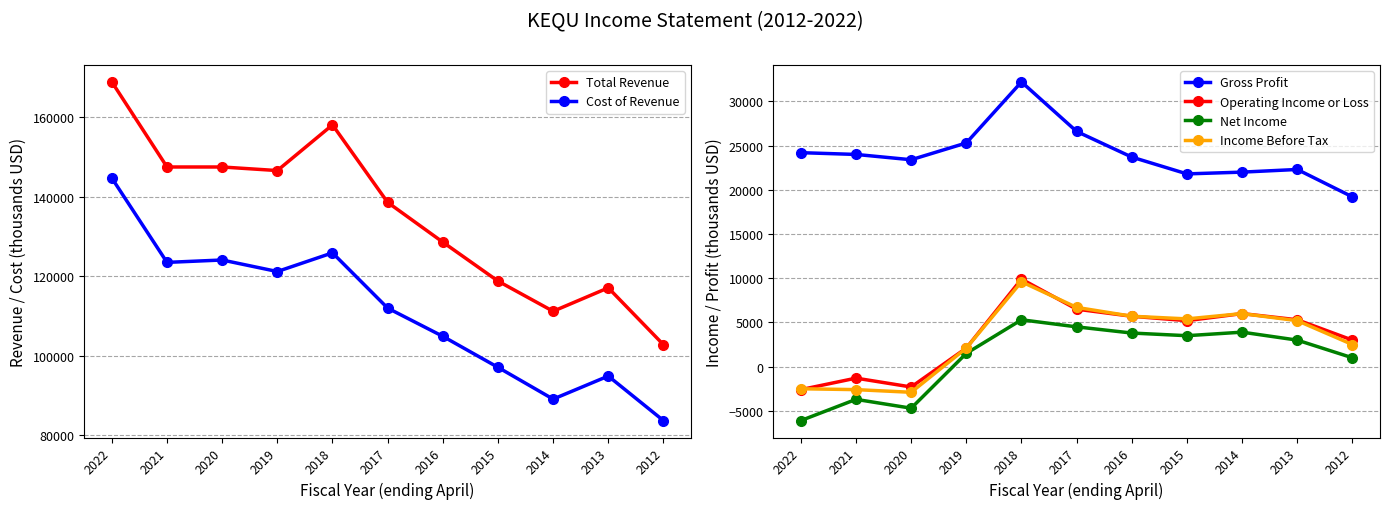

Does the chart have visible grid lines?

Yes